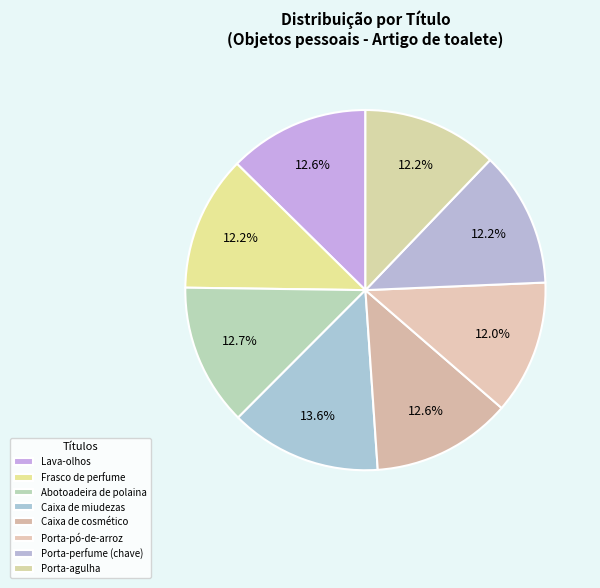

What portion of the pie excludes Lava-olhos?

87.4%